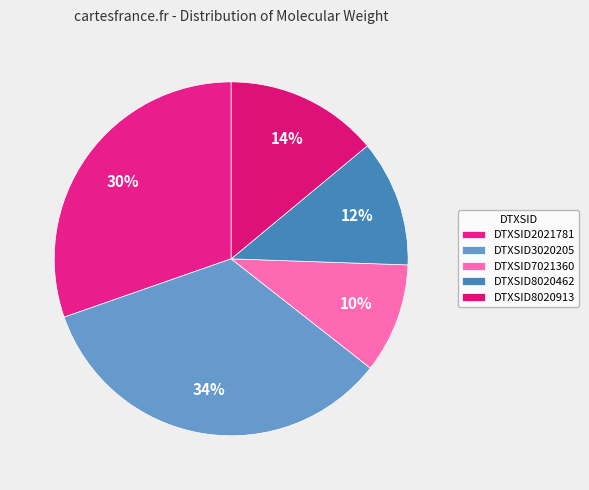

What percentage do DTXSID8020913 and DTXSID7021360 together represent?

24.0%